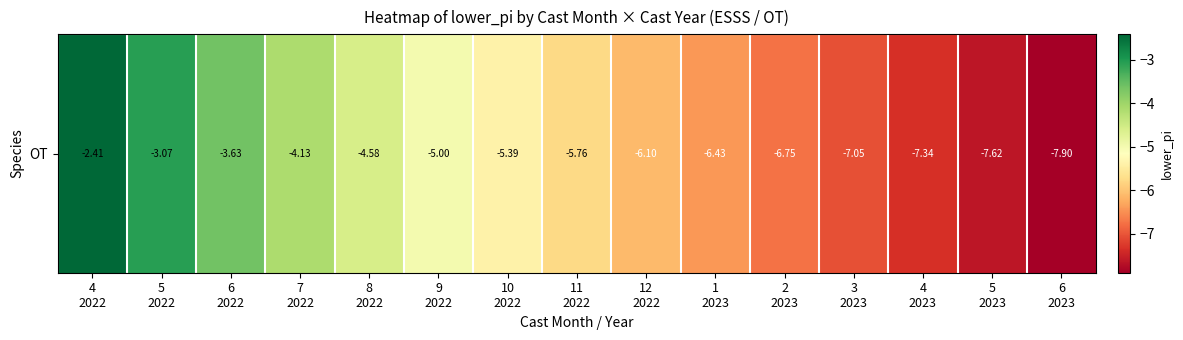

Count the number of categories in the chart.

15